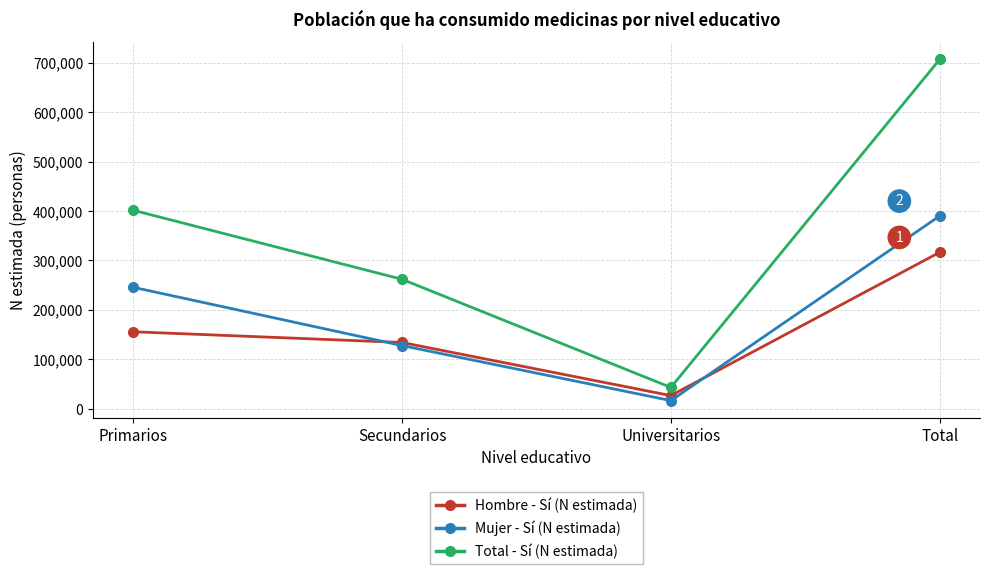

At which label does Total - Sí (N estimada) reach its peak?

Total